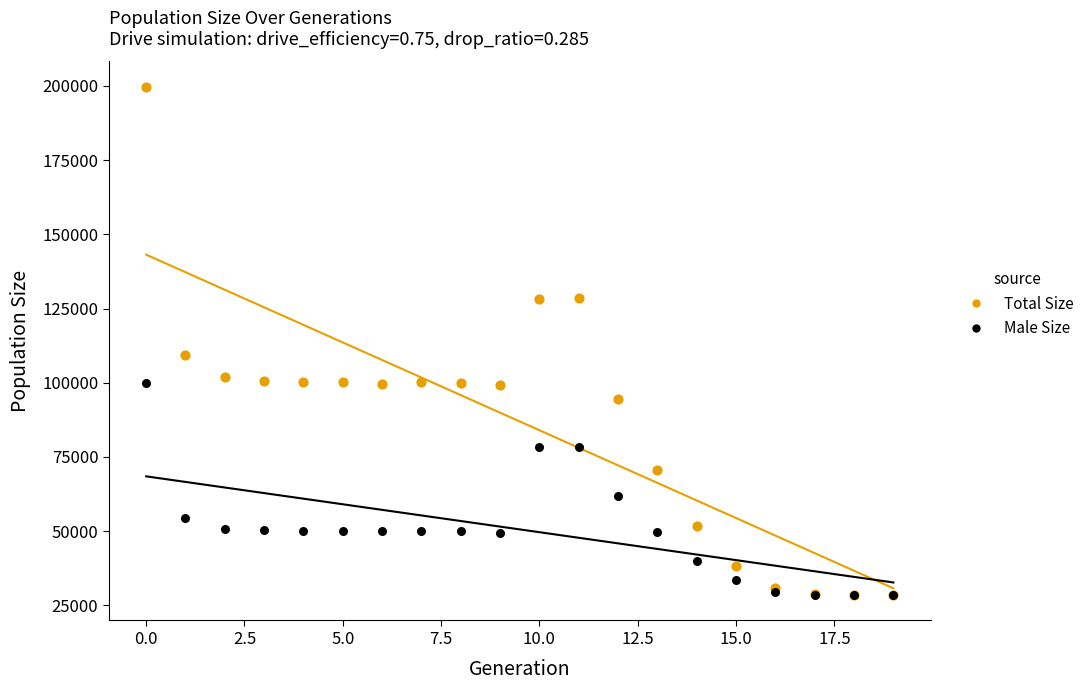

Which series reaches the maximum Y coordinate?

Total Size